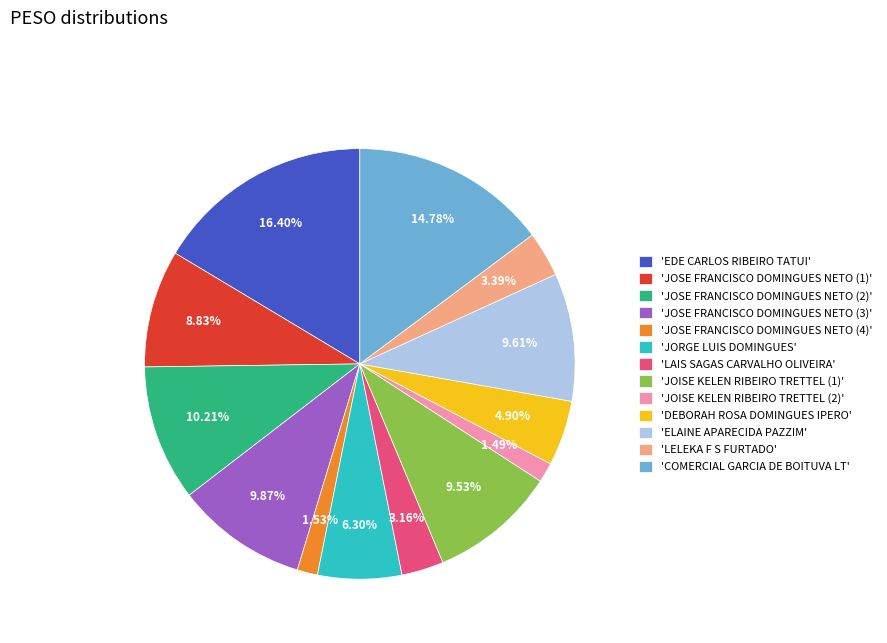

What is the largest slice in the pie chart?

'EDE CARLOS RIBEIRO TATUI'